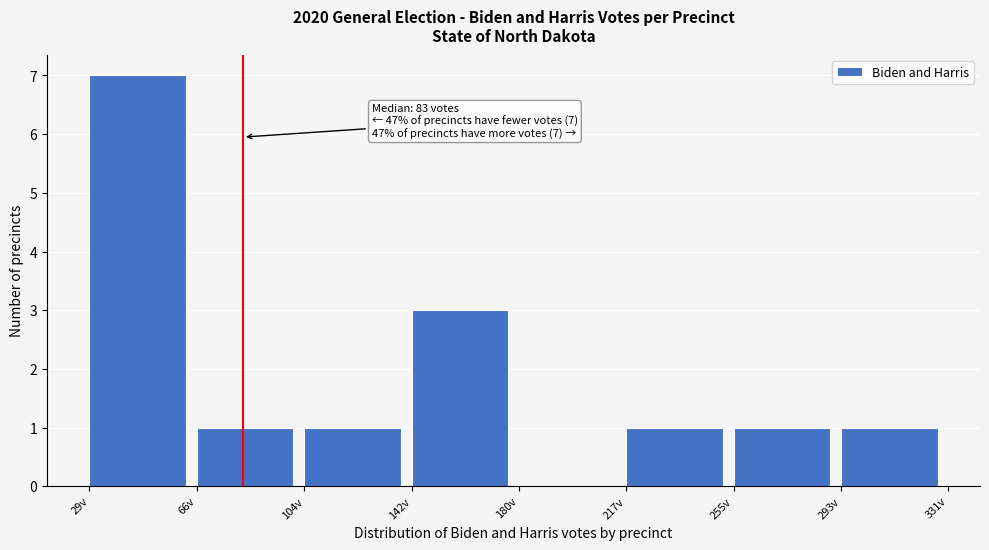

Over which range of the x-axis is the bar tallest?

30 to 65